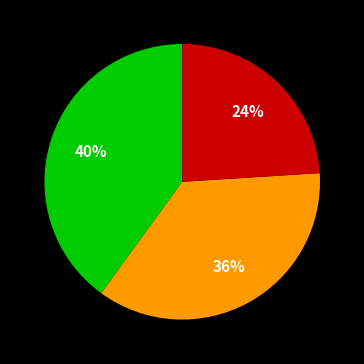

Does any single category account for the majority?

No